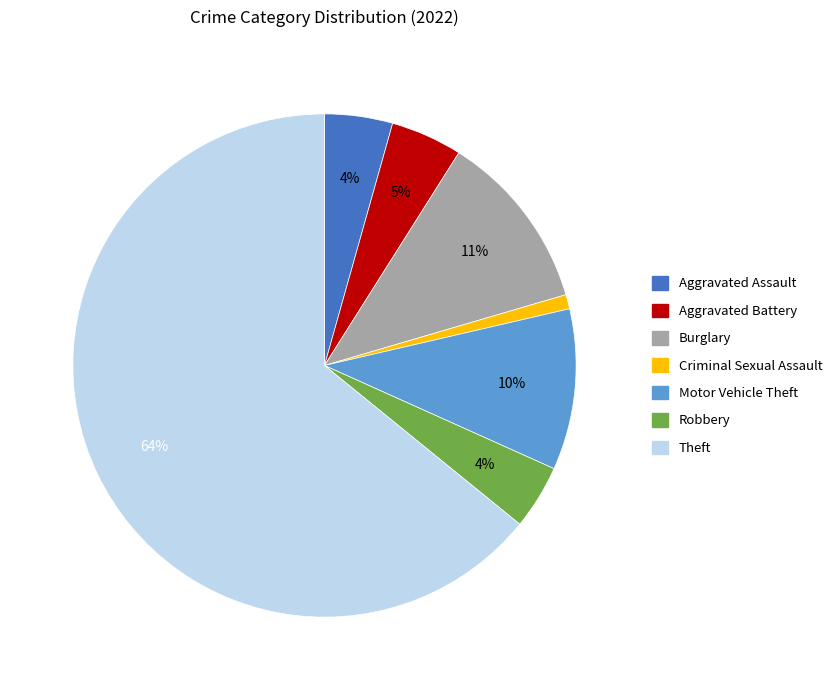

How many slices are in this pie chart?

7